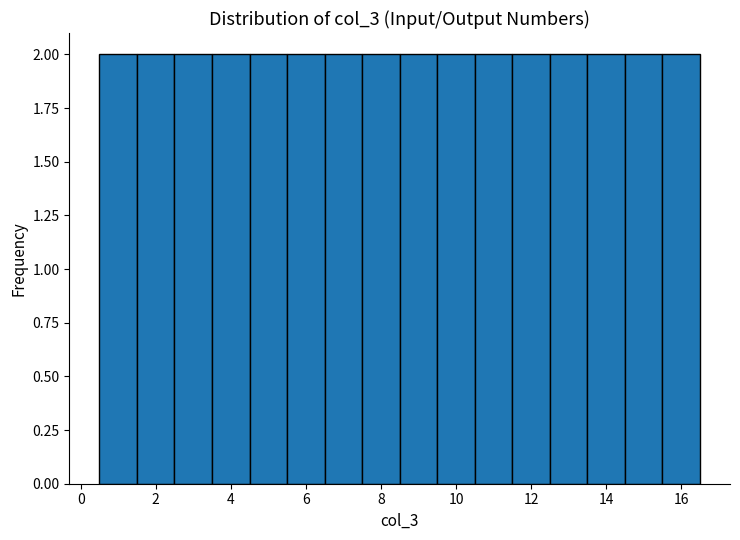

Reading left to right, list every bar in this chart as the range it spans on the x-axis followed by its height. Neither the bar edges nor the heights are printed on the chart, so give them approximately, as read against the axes.

0.5 to 1.5: 2
1.5 to 2.5: 2
2.5 to 3.5: 2
3.5 to 4.5: 2
4.5 to 5.5: 2
5.5 to 6.5: 2
6.5 to 7.5: 2
7.5 to 8.5: 2
8.5 to 9.5: 2
9.5 to 10.5: 2
10.5 to 11.5: 2
11.5 to 12.5: 2
12.5 to 13.5: 2
13.5 to 14.5: 2
14.5 to 15.5: 2
15.5 to 16.5: 2